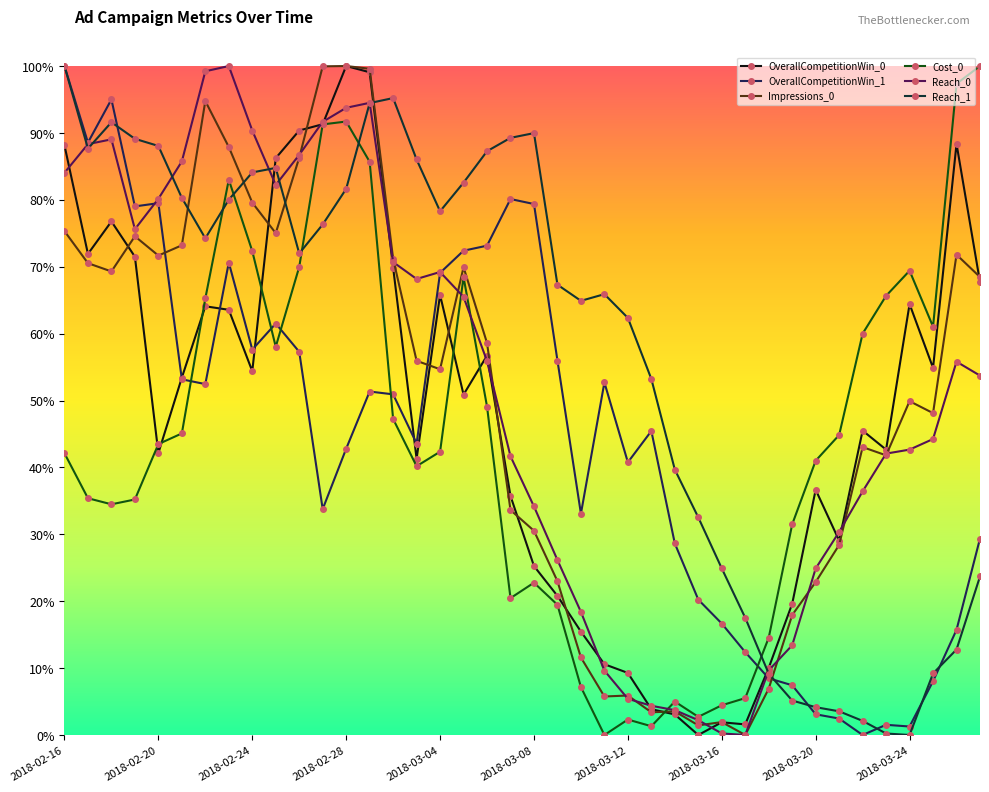

What is the label of the 27th point from the right?

2018-03-01